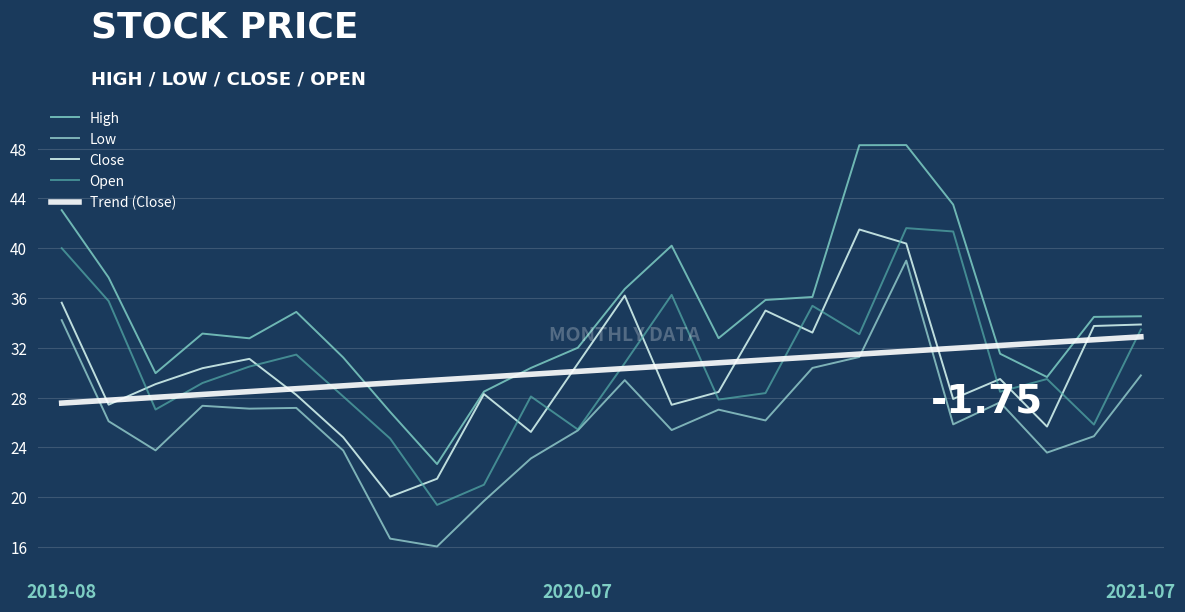

True or false: Close and Open cross at least once.

True